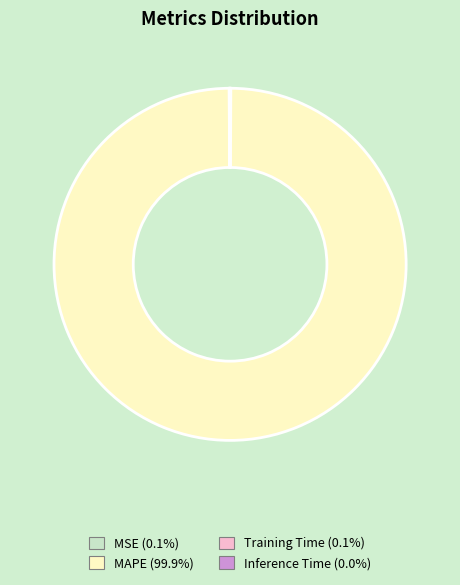

Which slice represents more than half of the pie?

MAPE